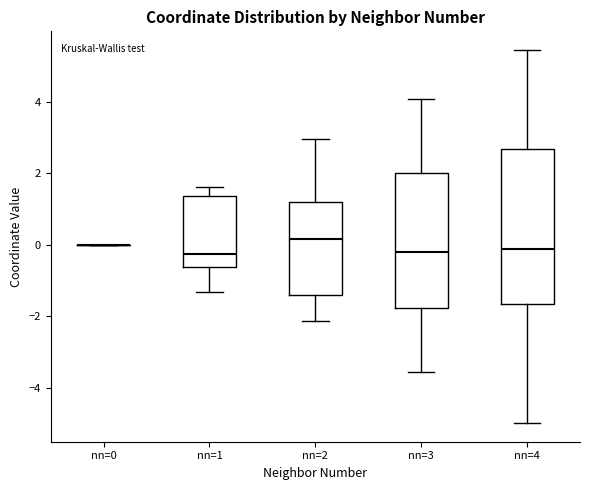

Which box is the tallest, from its lower edge to its upper edge?

nn=4